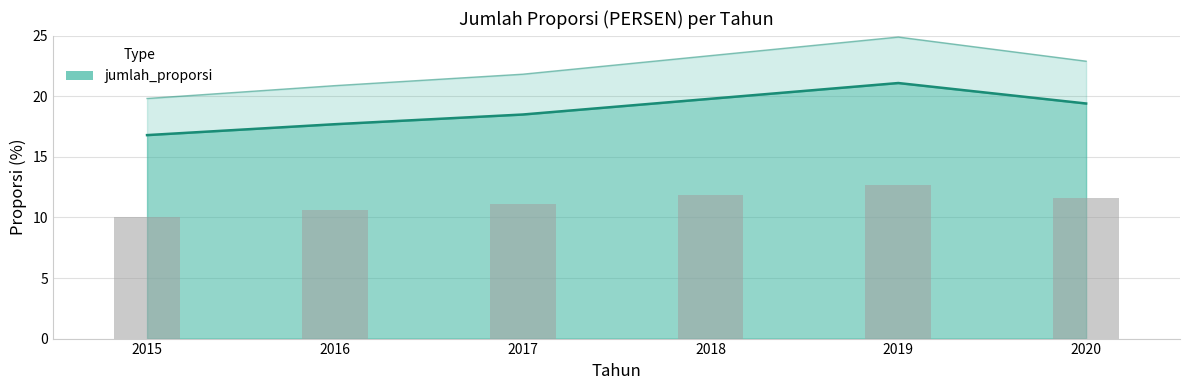

The chart shows a value of 33.5 at 2018. True or false?

False